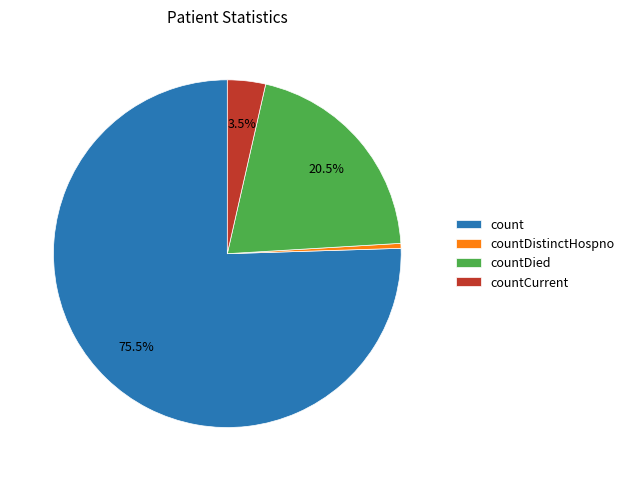

How many slices are in this pie chart?

4